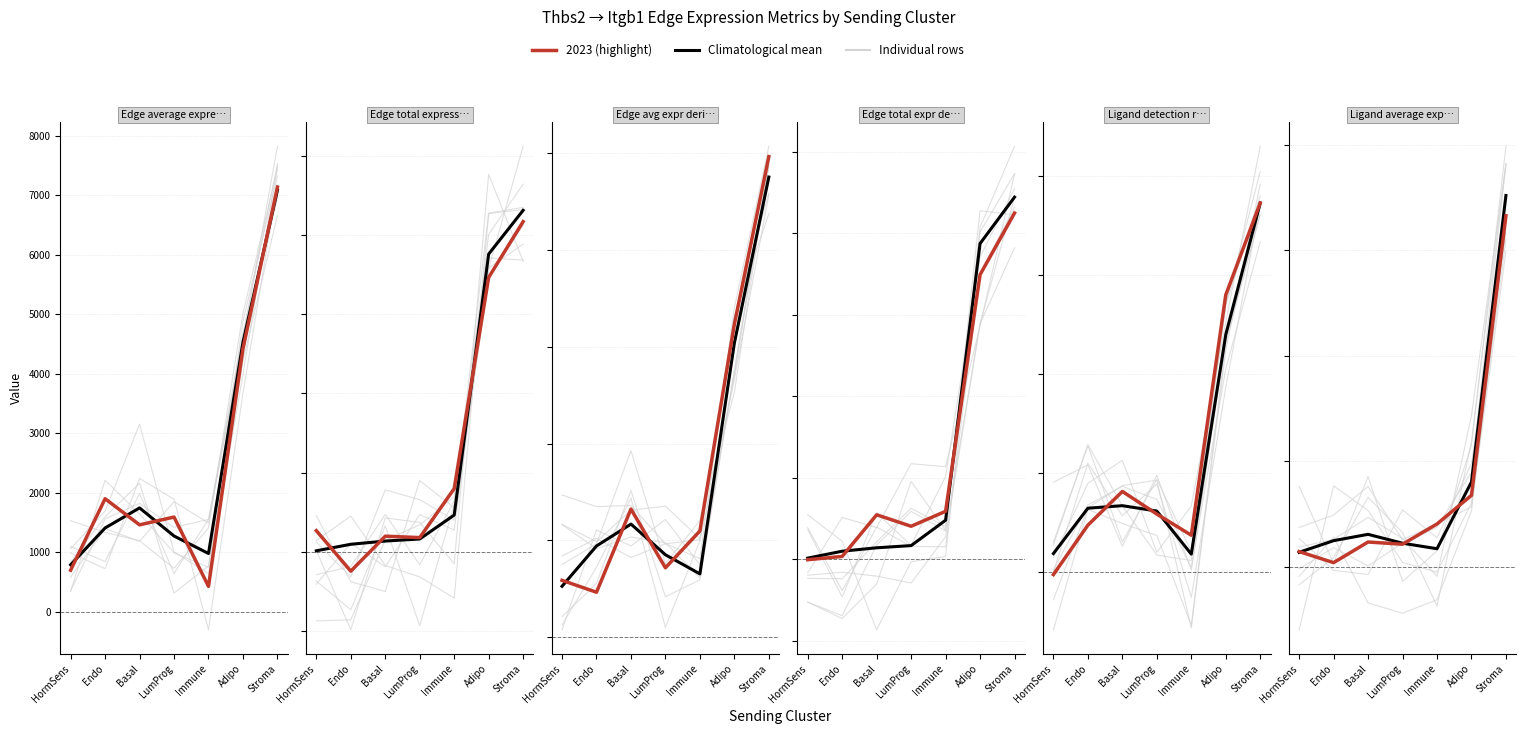

Where does the data first go above 12?

Endo